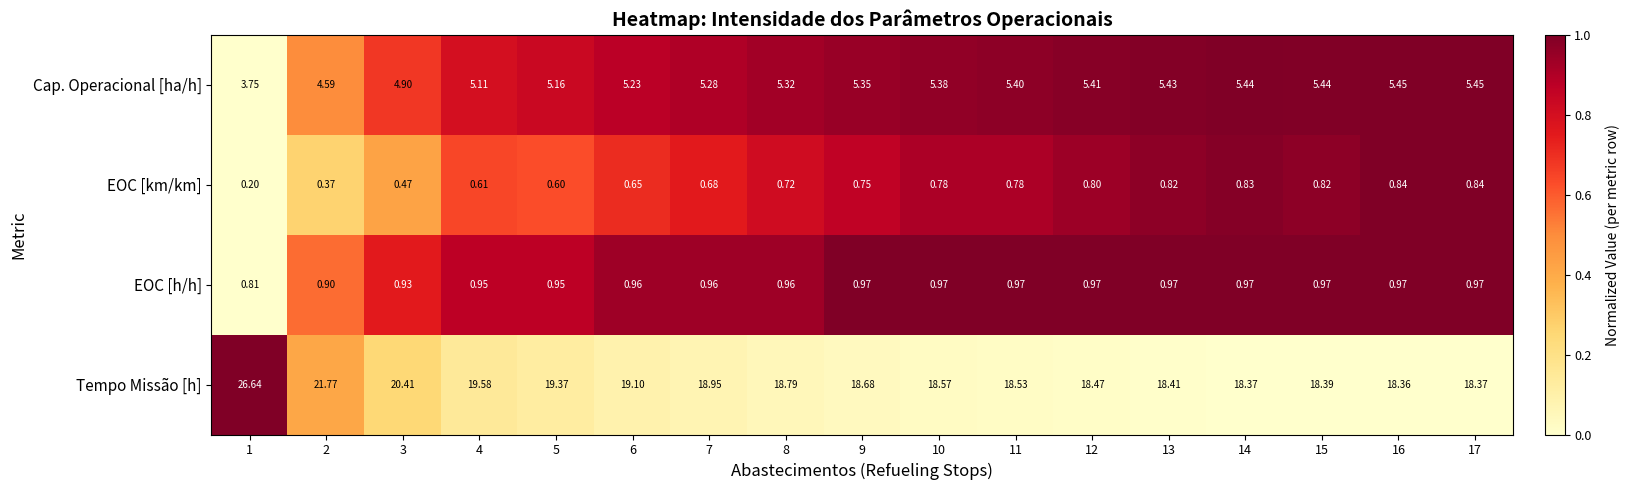

Which series has the largest range (max minus min)?

Tempo Missão [h]